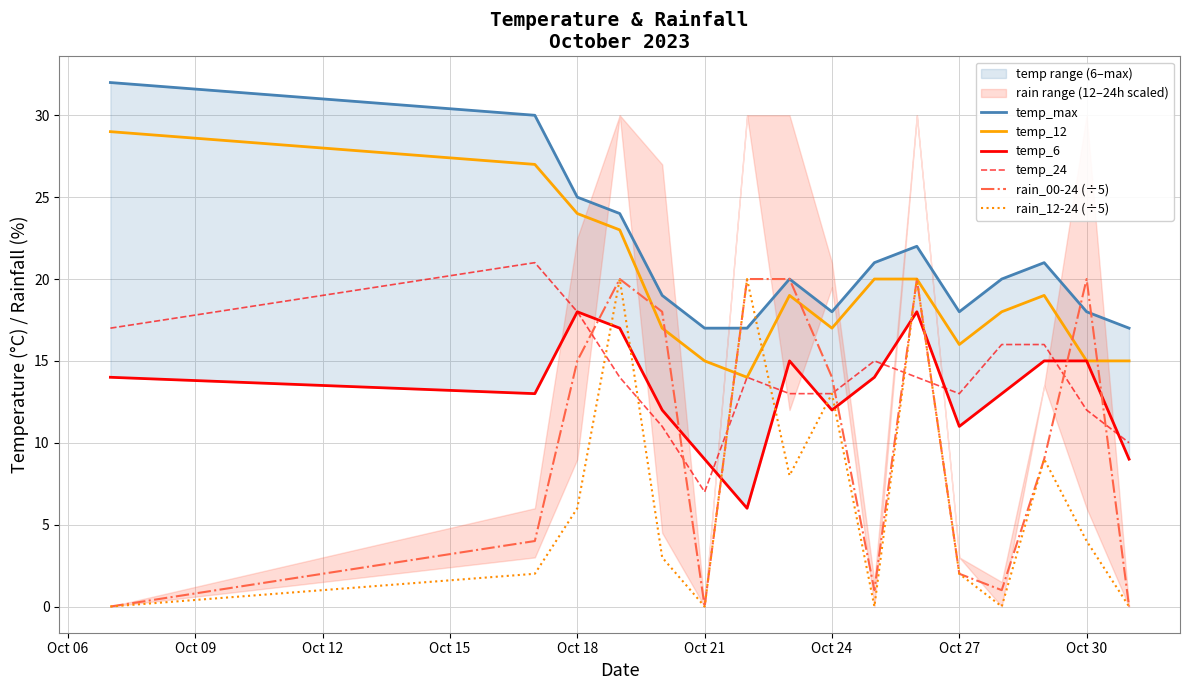

Does the chart display data point markers on the line(s)?

No